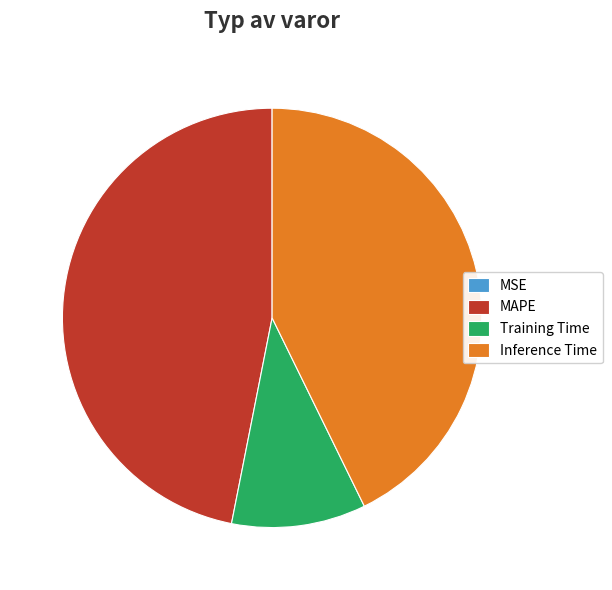

Combined, do MAPE and Inference Time account for over 50%?

Yes